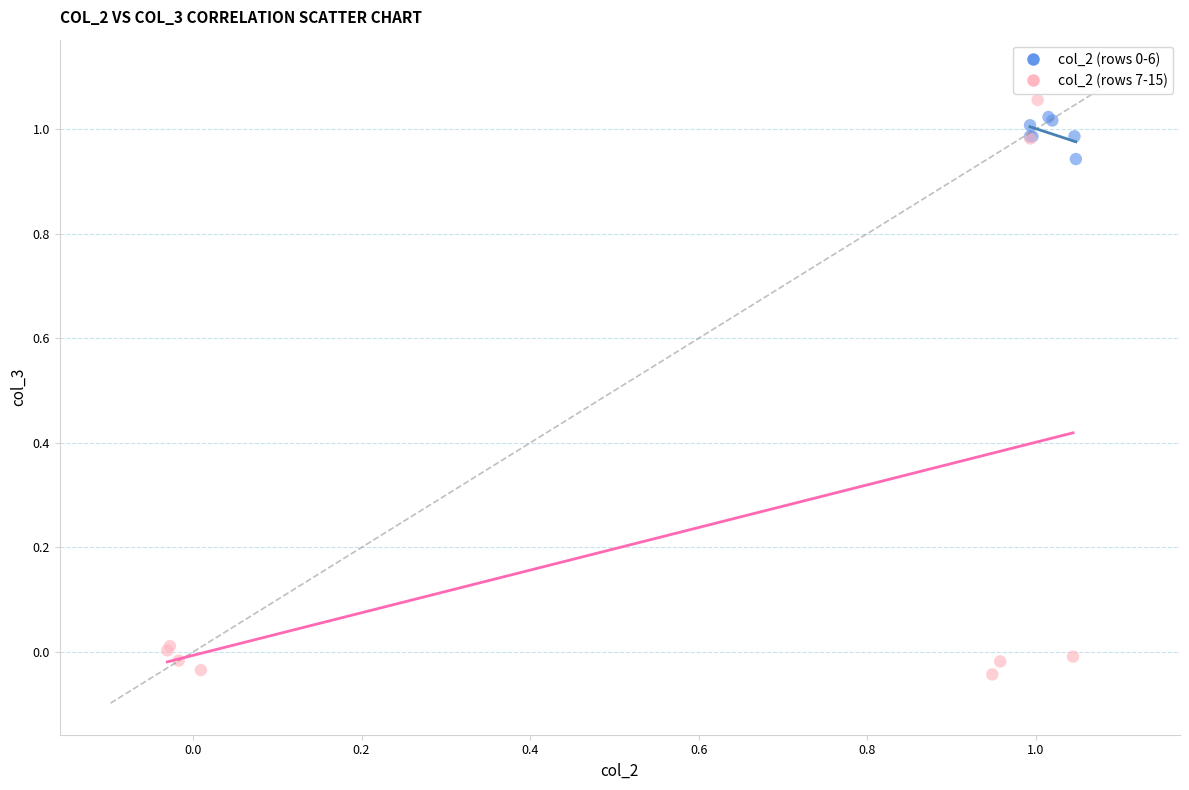

Which series has the largest Y range (max minus min)?

col_2 (rows 7-15)